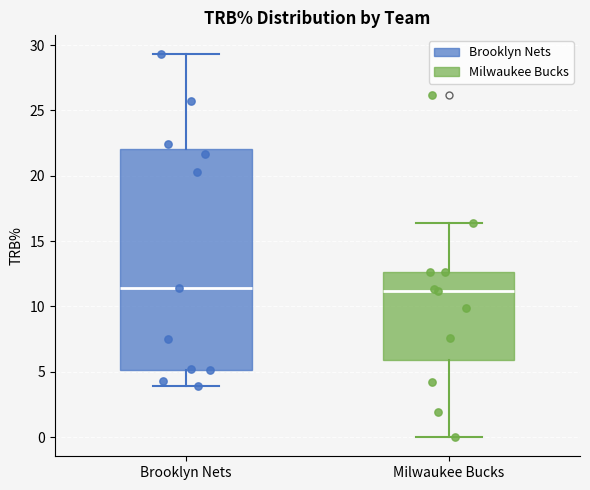

Reading left to right, transcribe this box plot: for each box, give where its median line is, the range the box spans, and where its two whiskers end, as read against the y-axis. The values are not printed on the chart, so give them approximately, as read against the axis.

Brooklyn Nets: median 11.5, box 5.0 to 22.0, whiskers 4.0 to 29.5
Milwaukee Bucks: median 11.0, box 6.0 to 12.5, whiskers 0.0 to 16.5